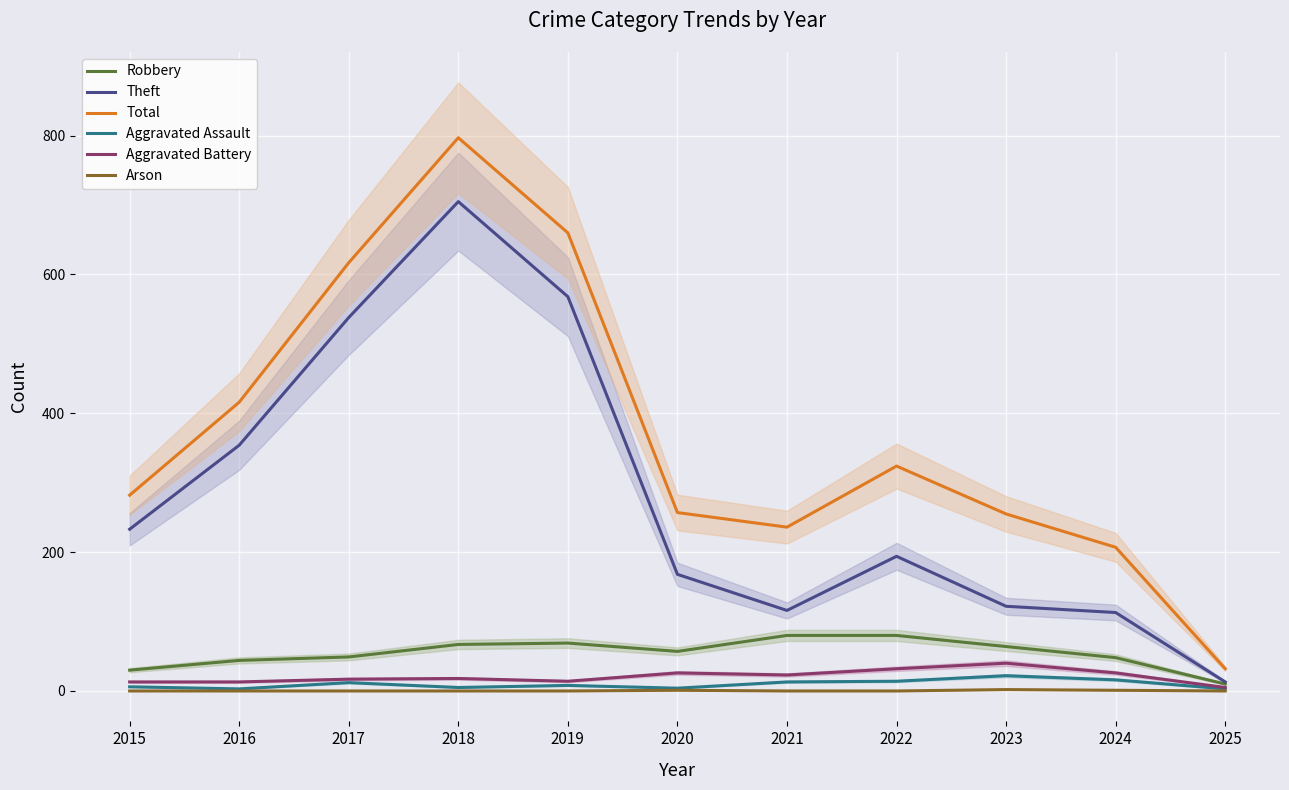

Where is Total nearest to the value 414?

2016